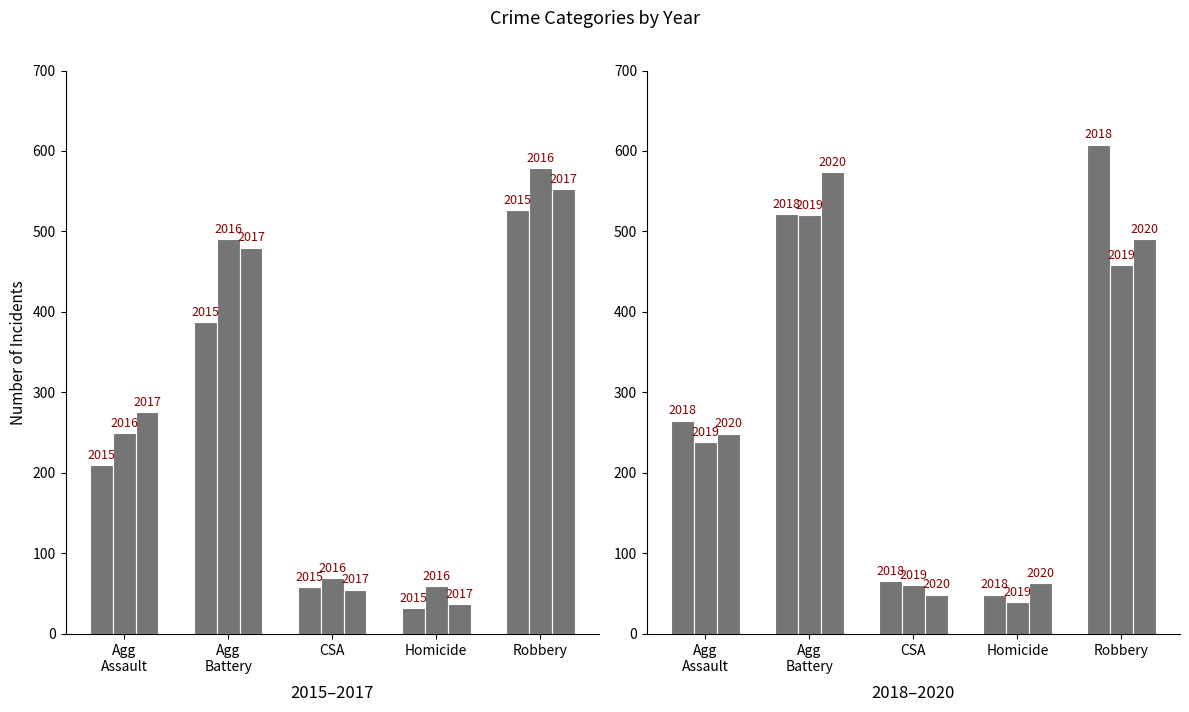

What is the total value across all series at Agg Battery?

2974